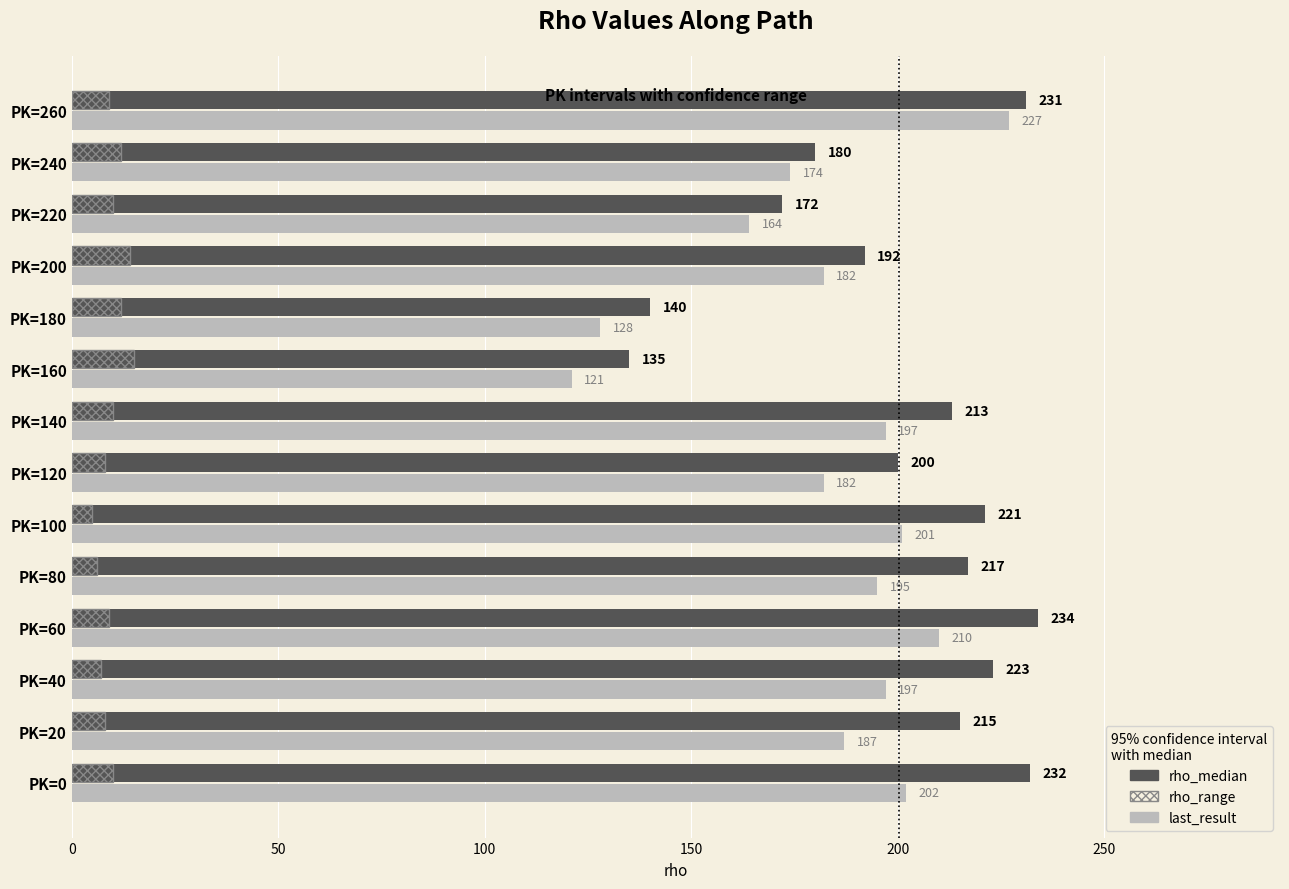

What is the greatest value displayed?

234